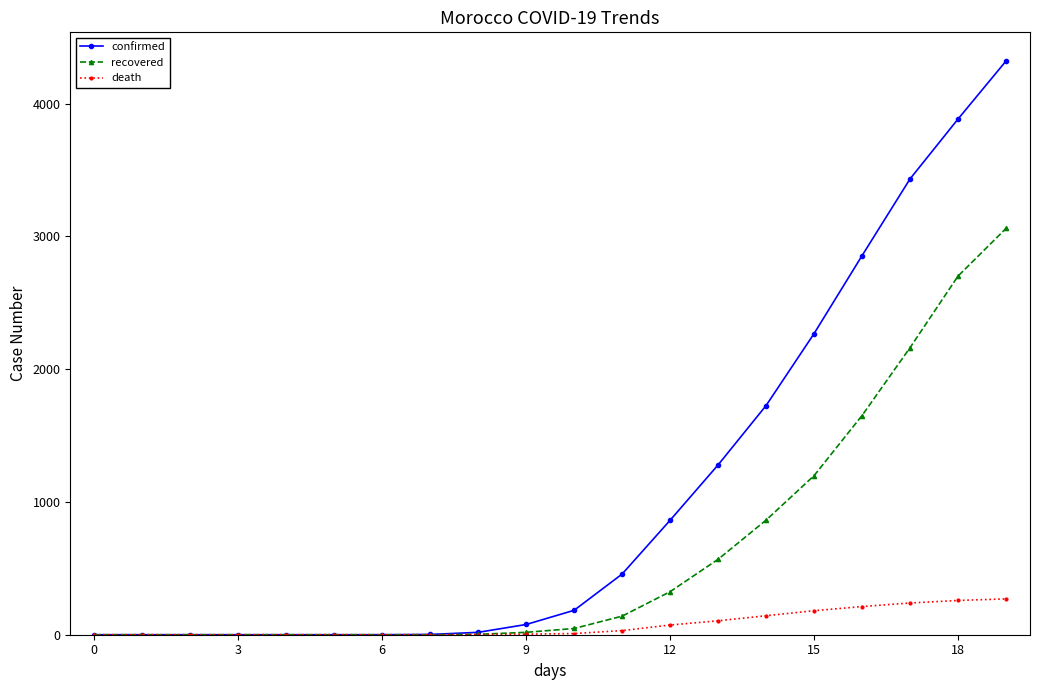

Which series has the largest range (max minus min)?

confirmed